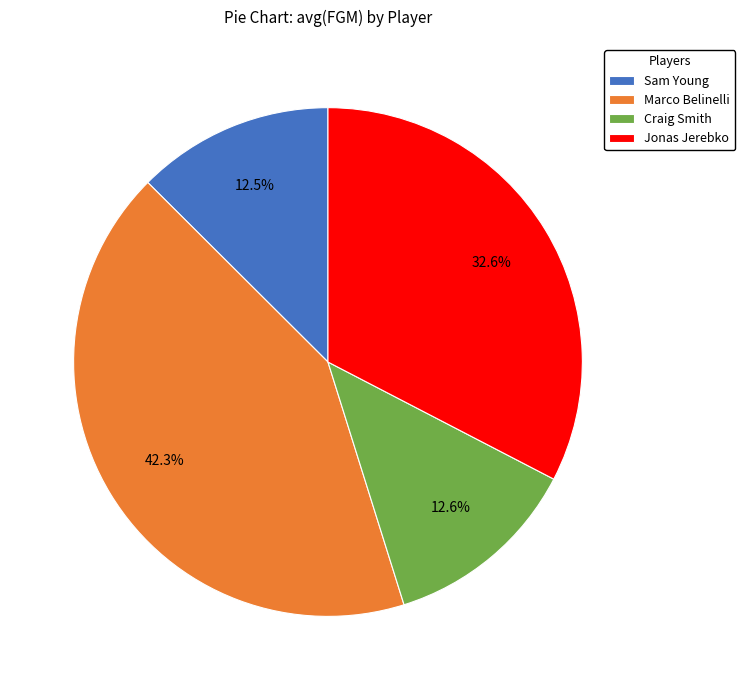

Is there a majority slice in this chart?

No